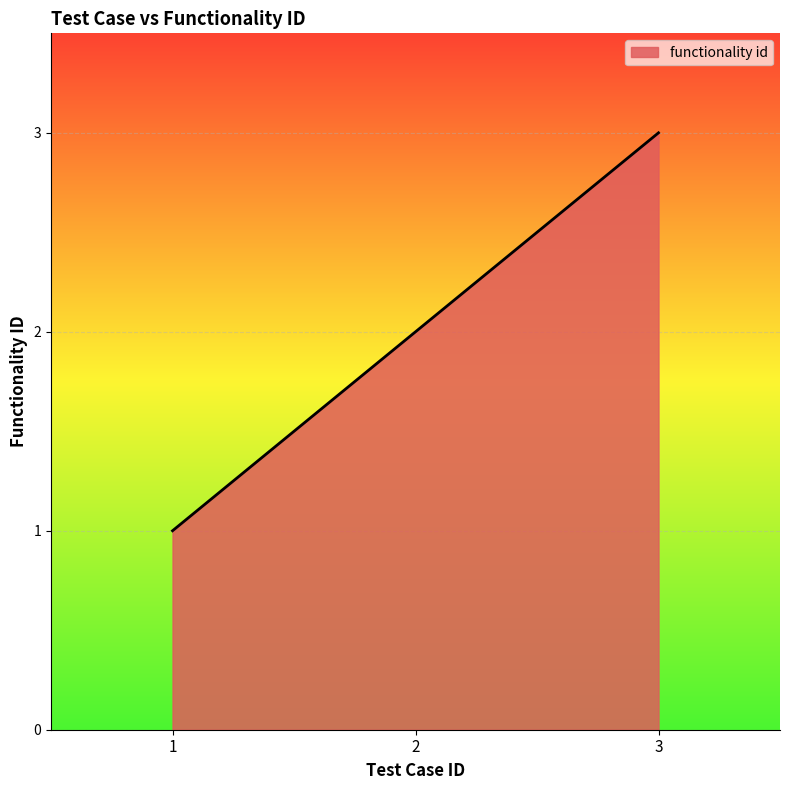

What is the change in value from 2 to 3?

+1